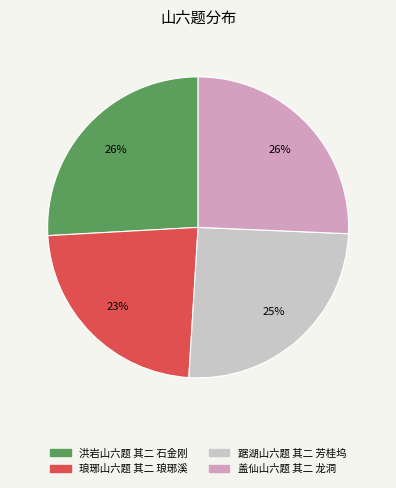

Which has a higher value, 洪岩山六题 其二 石金刚 or 踞湖山六题 其二 芳桂坞?

洪岩山六题 其二 石金刚